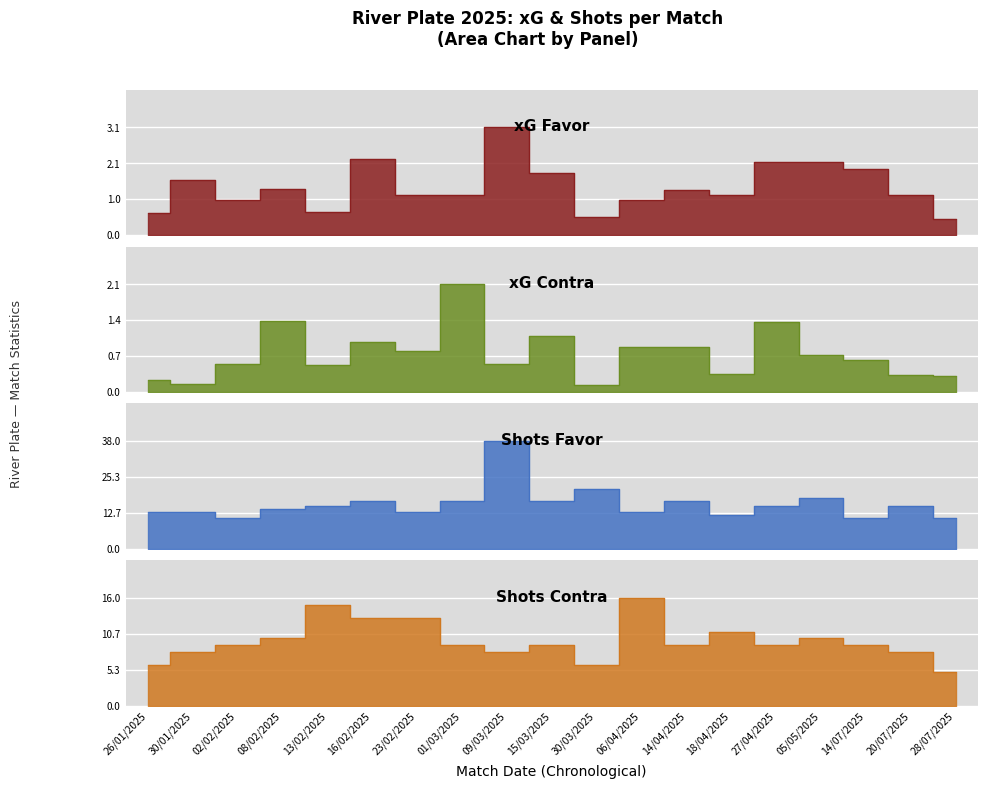

What is the label of the 17th point from the right?

02/02/2025